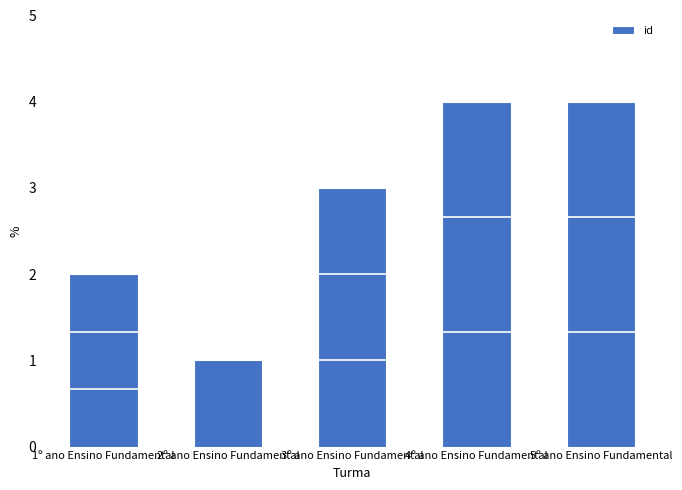

Which has a higher value, 1º ano Ensino Fundamental or 2º ano Ensino Fundamental?

1º ano Ensino Fundamental